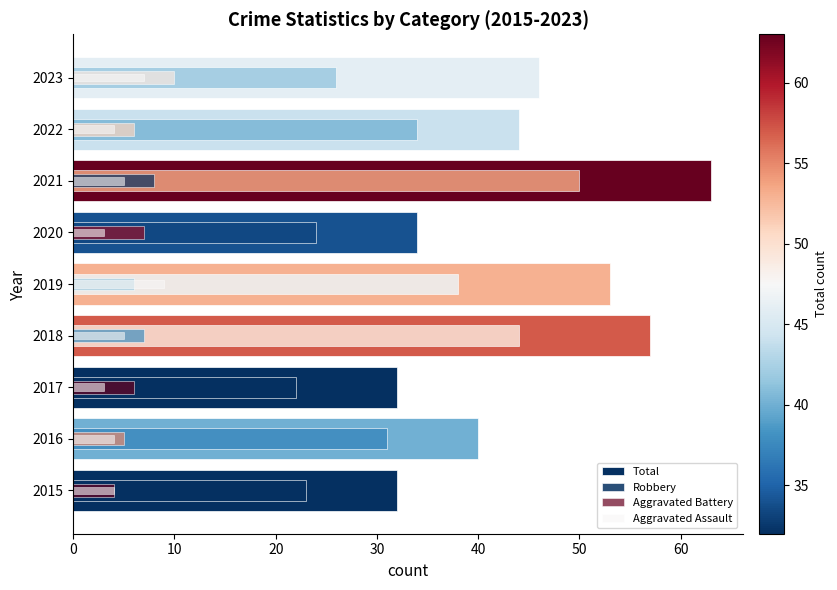

What is the difference between the maximum and second lowest values in the Total series?

31